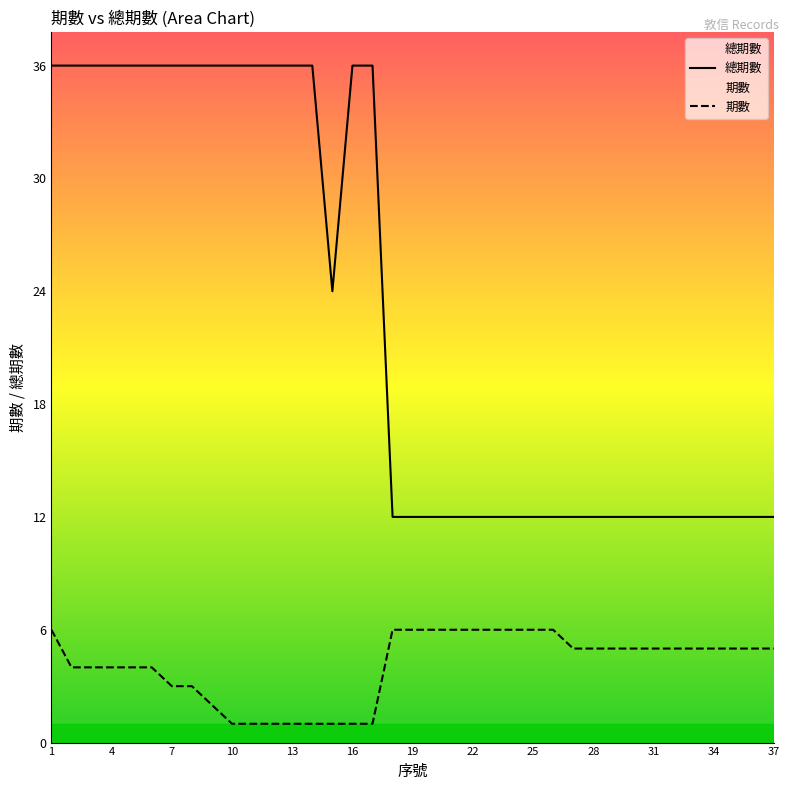

What is the maximum value for 總期數?

36